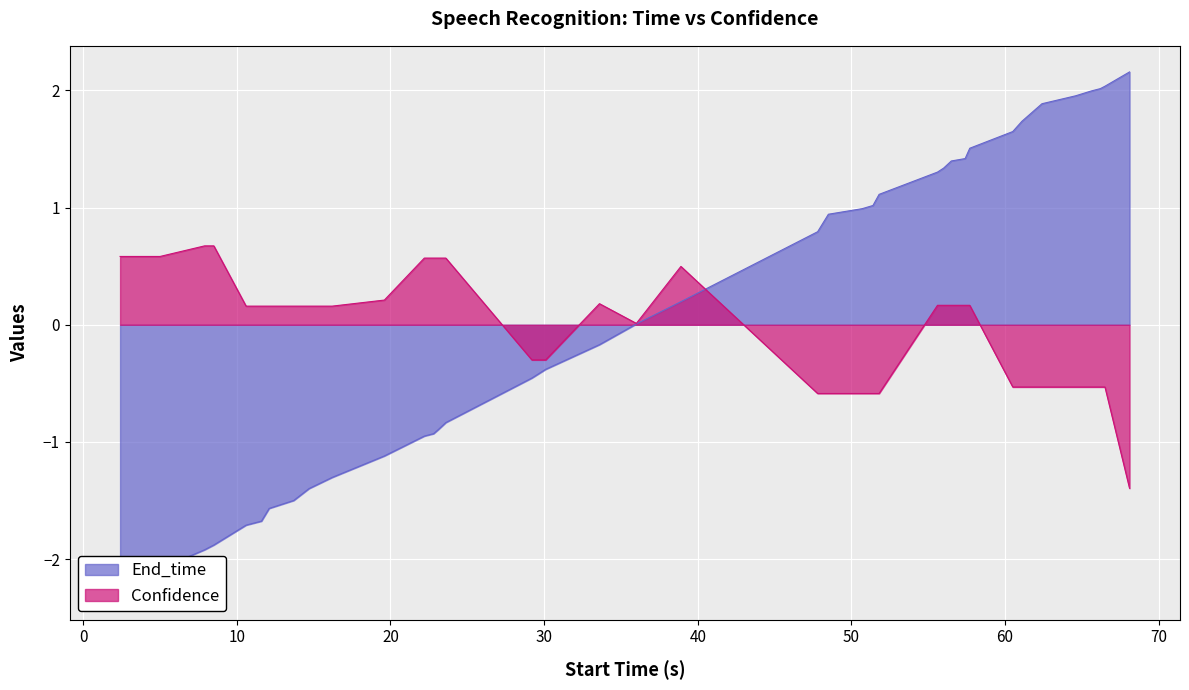

Between 10.6 and 3.0, which is larger?

10.6